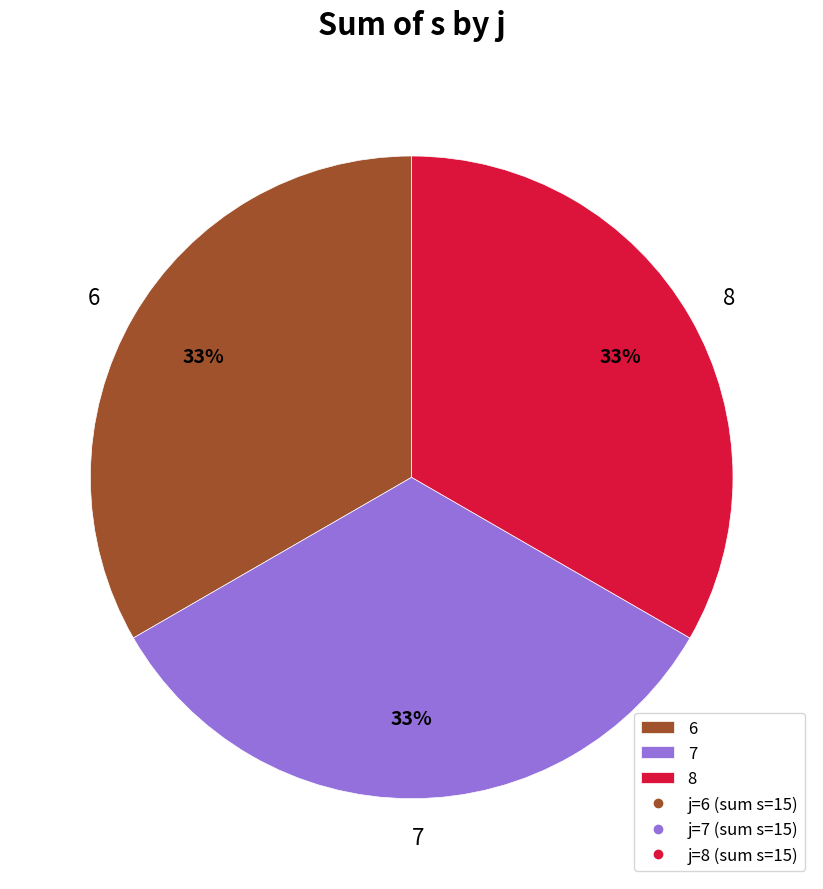

To the nearest percent, what is the average slice percentage?

33%